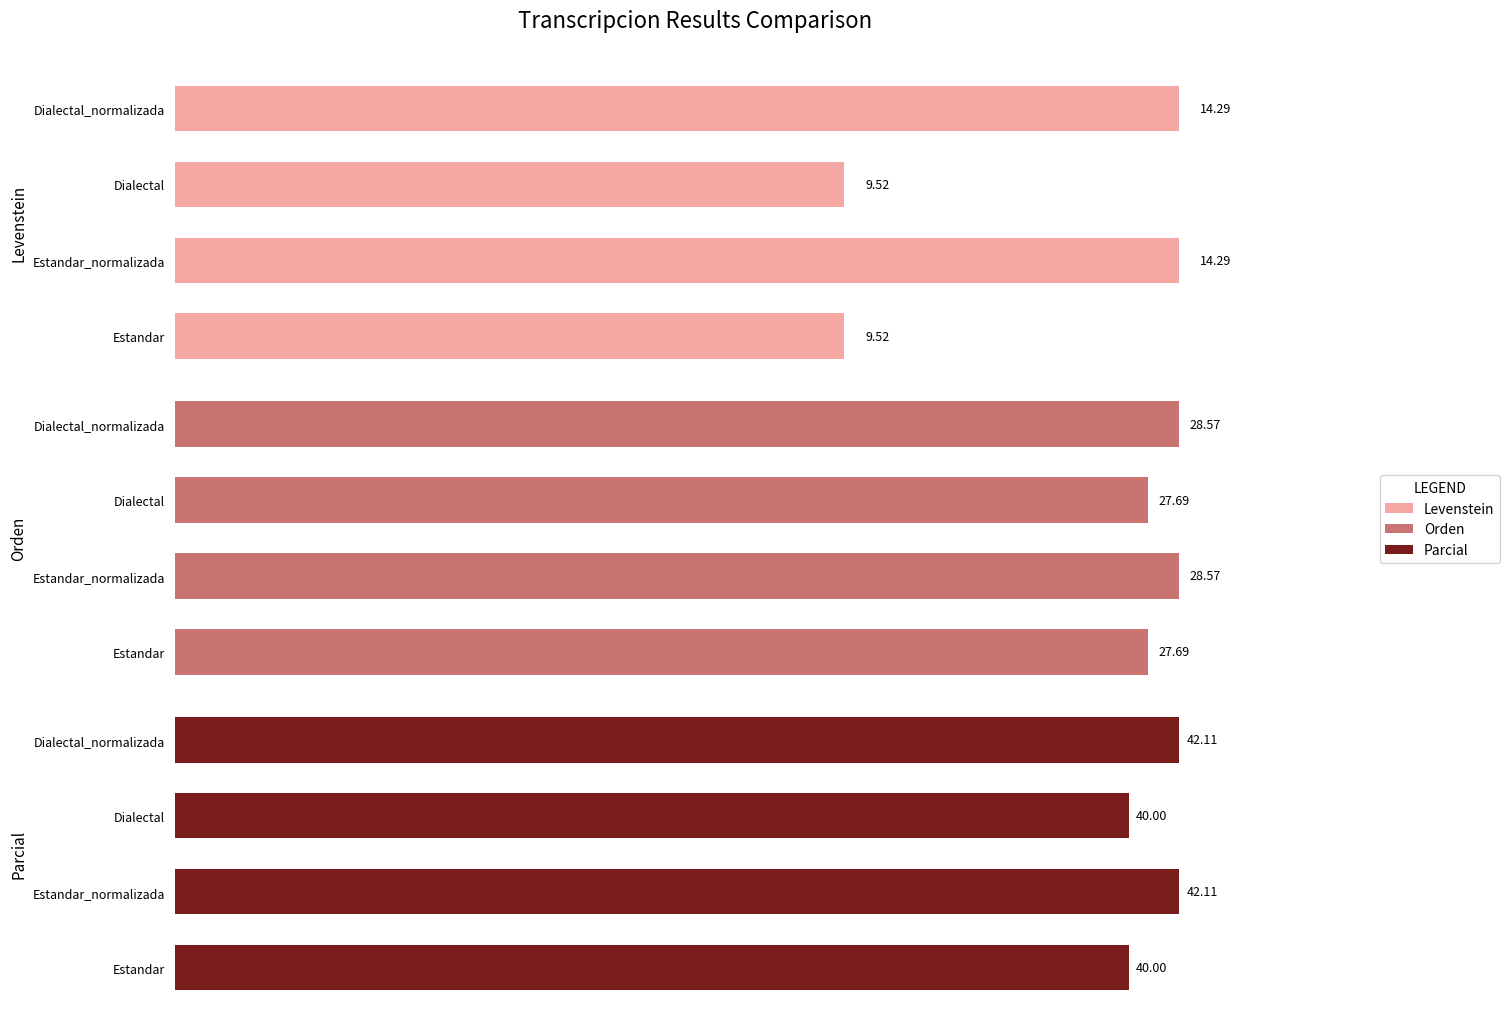

True or false: Orden has a value of 27.7 at Estandar.

True